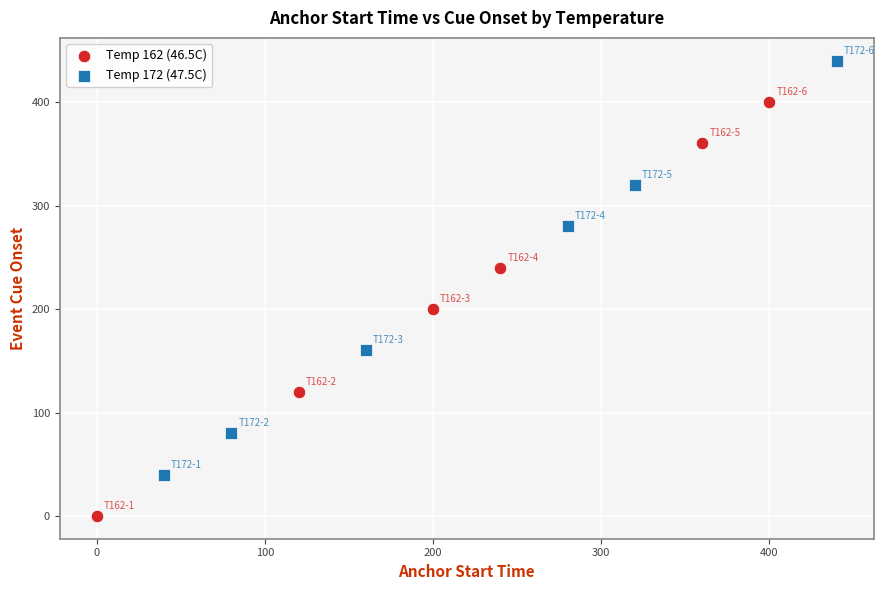

Which series has the largest Y range (max minus min)?

Temp 172 (47.5C)